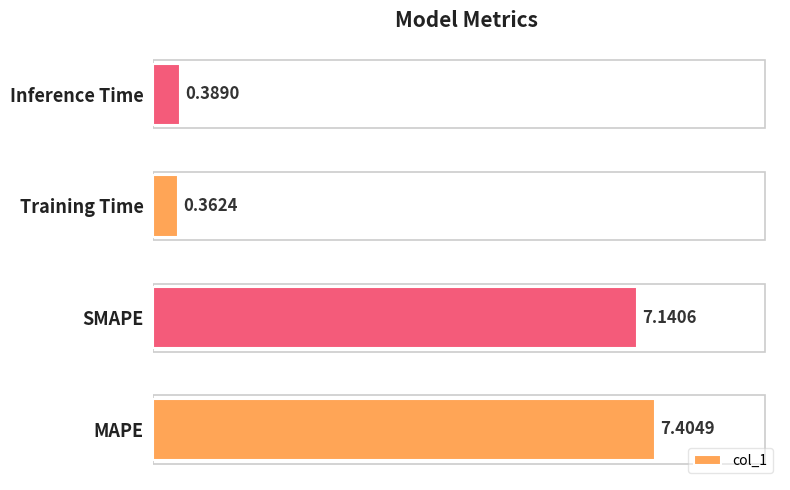

Which has a higher value, Inference Time or MAPE?

MAPE